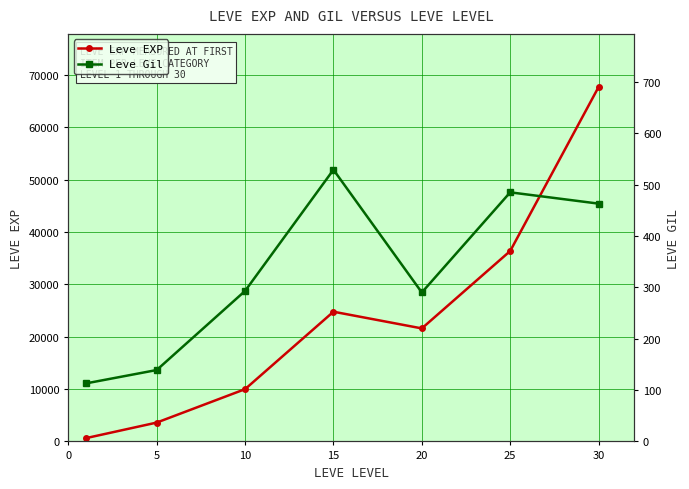

In Leve EXP, how many points are lower than both neighbors (excluding endpoints)?

1